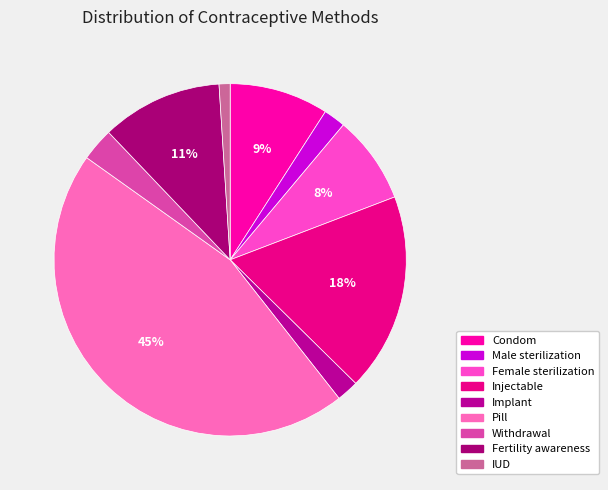

The Withdrawal slice represents 1% of the pie. True or false?

False